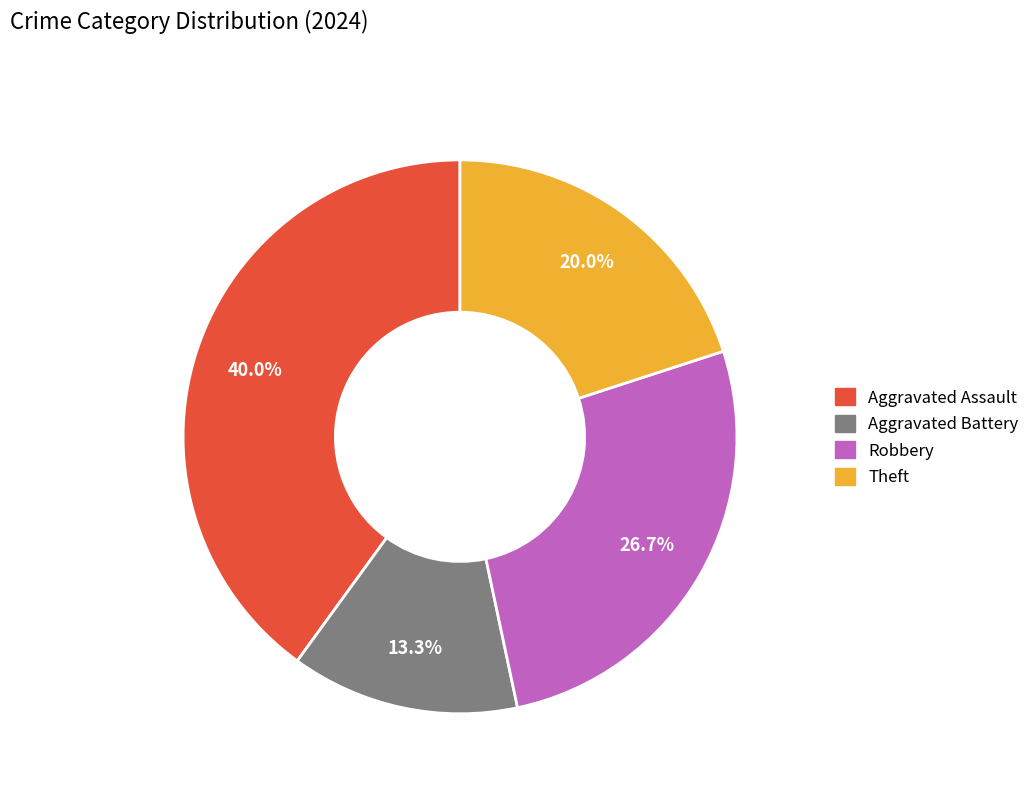

Does Aggravated Assault account for over 50% of the chart?

No